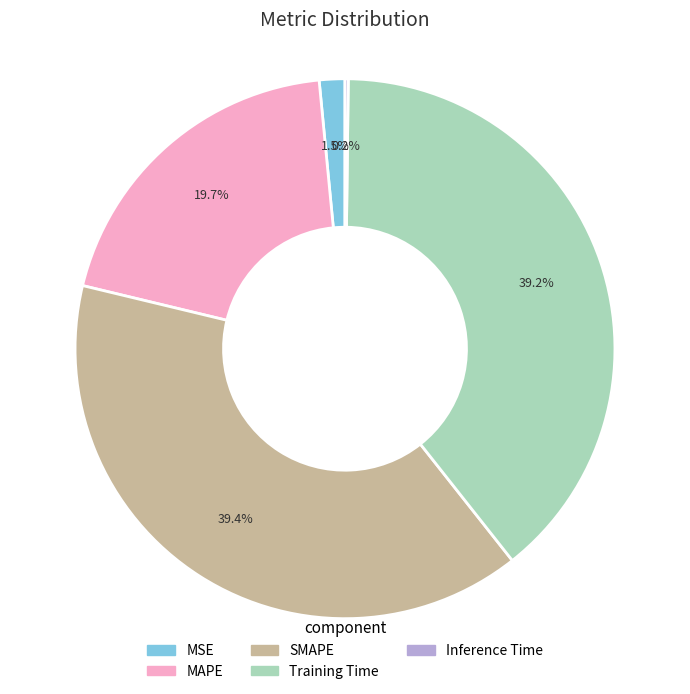

Is the sum of SMAPE and Training Time greater than half?

Yes